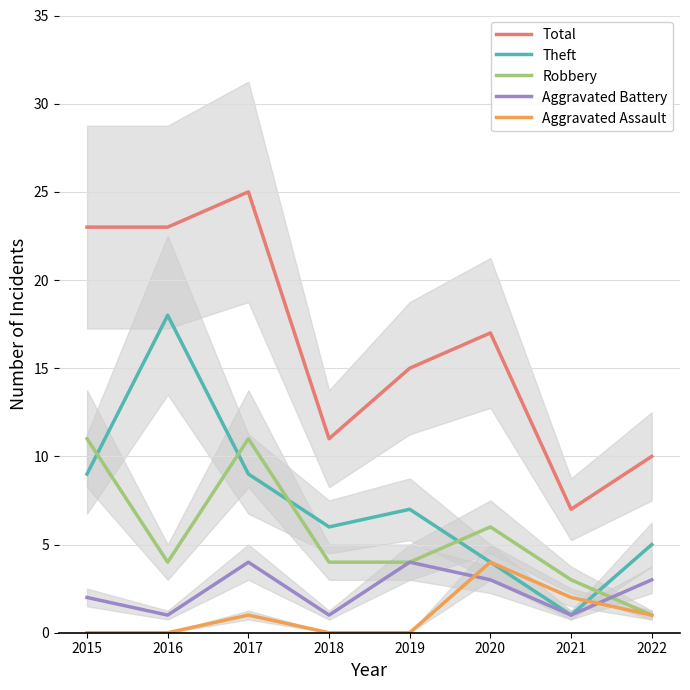

How many values in the Total series are below 17?

4